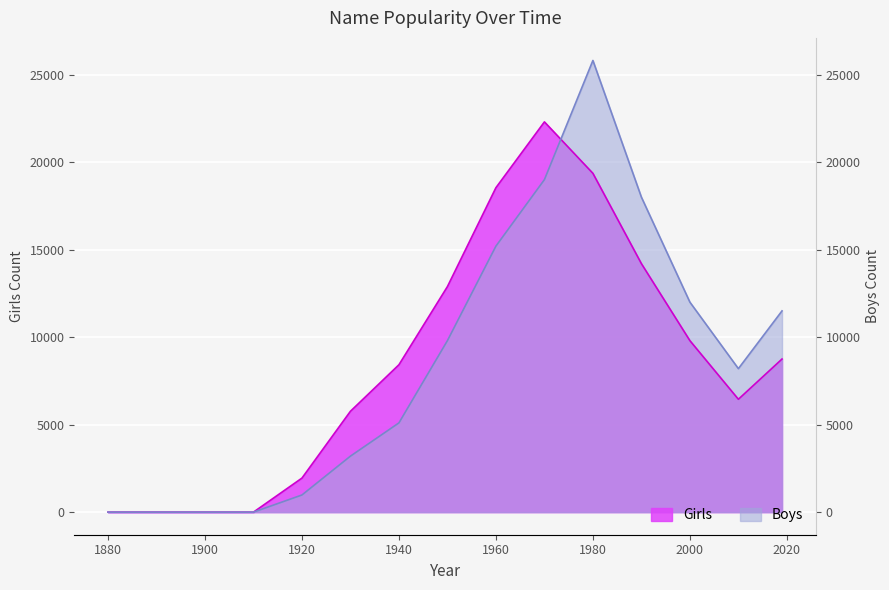

Rank the series by their maximum value, from highest to lowest.

Boys, Girls